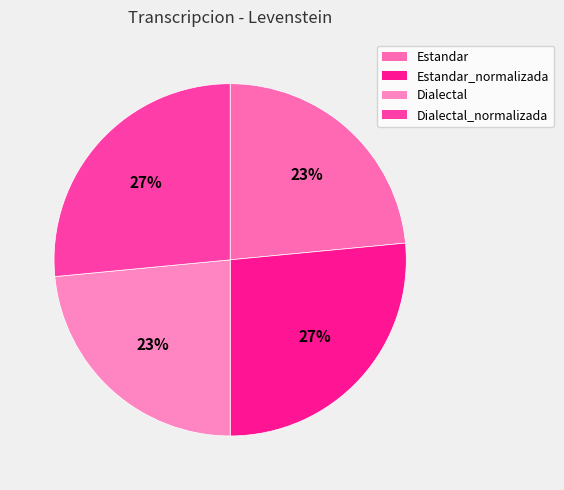

To the nearest percent, what portion does Estandar_normalizada represent?

27%